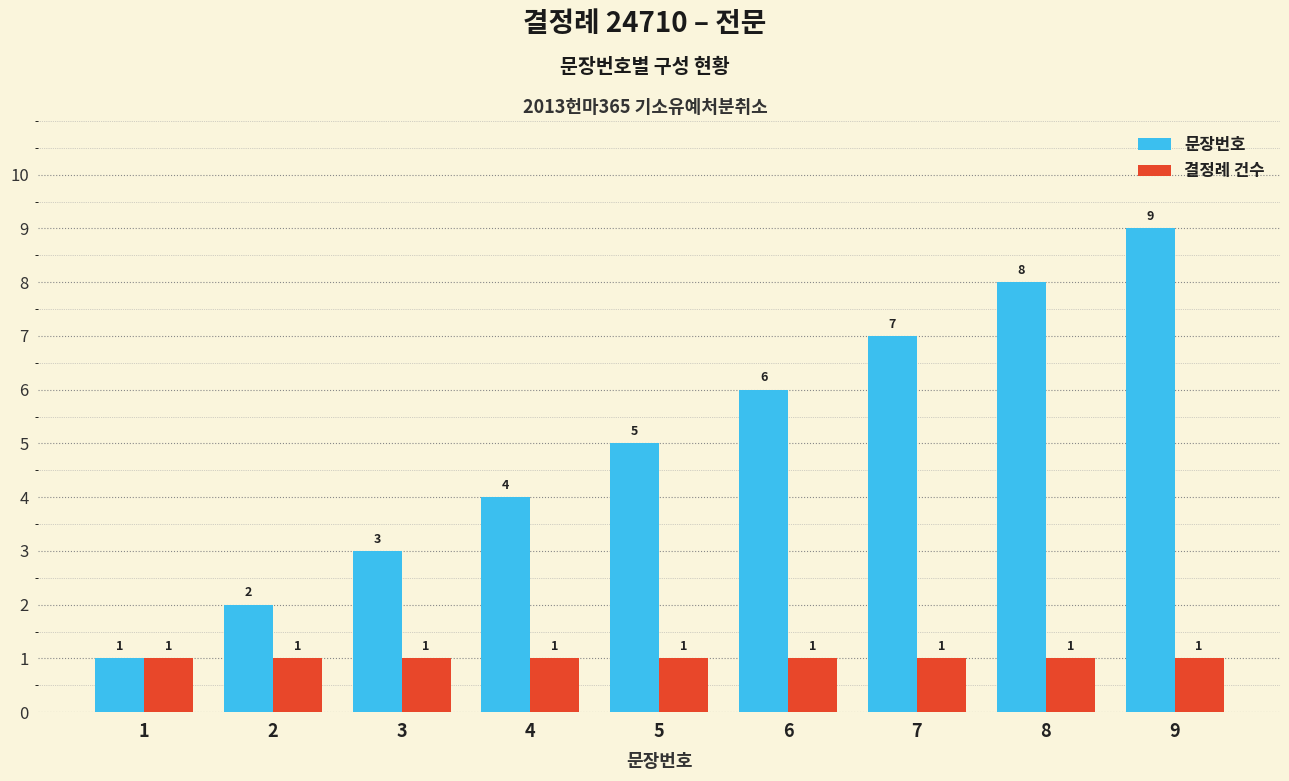

Rank the categories by 문장번호 value from highest to lowest.

9, 8, 7, 6, 5, 4, 3, 2, 1